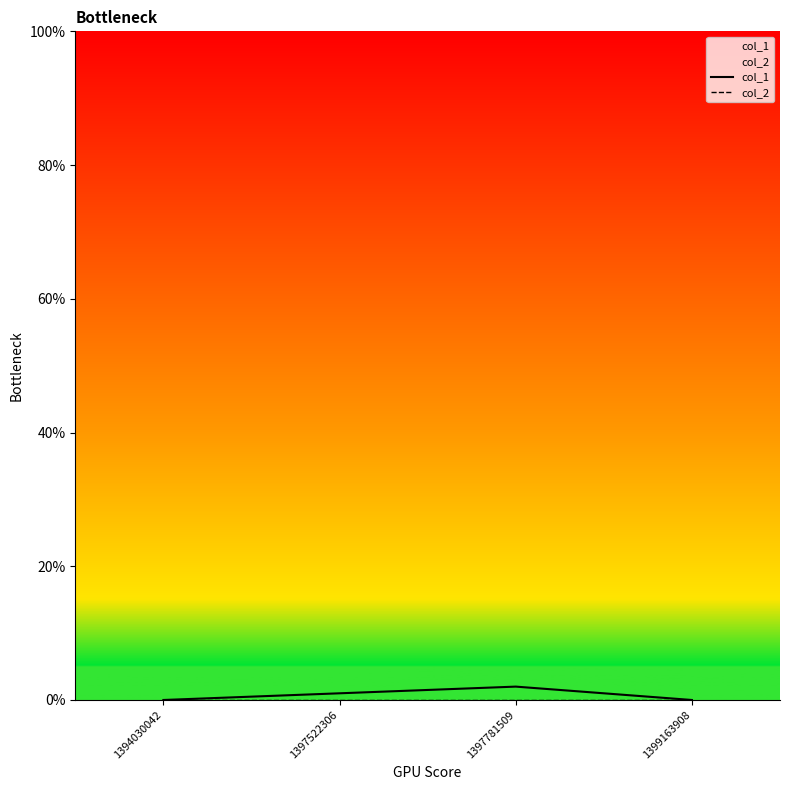

How many lines are shown in the chart?

2